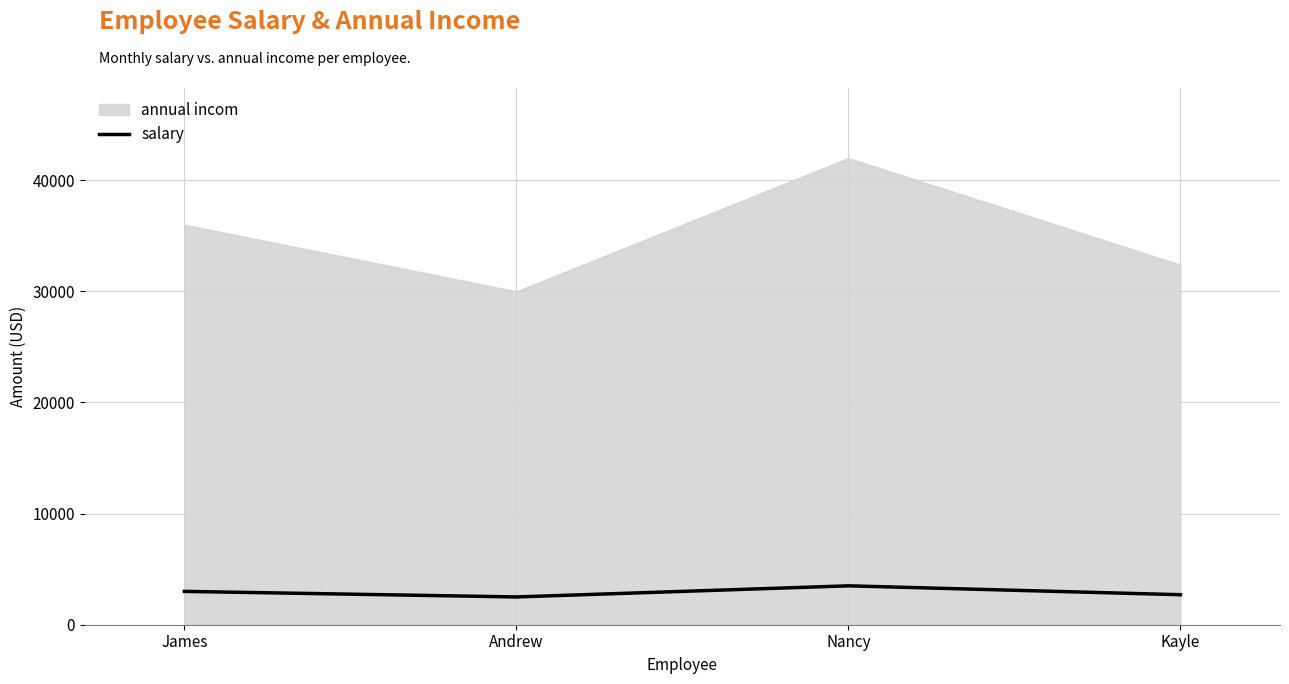

What is the difference between the values at James and Kayle?

300